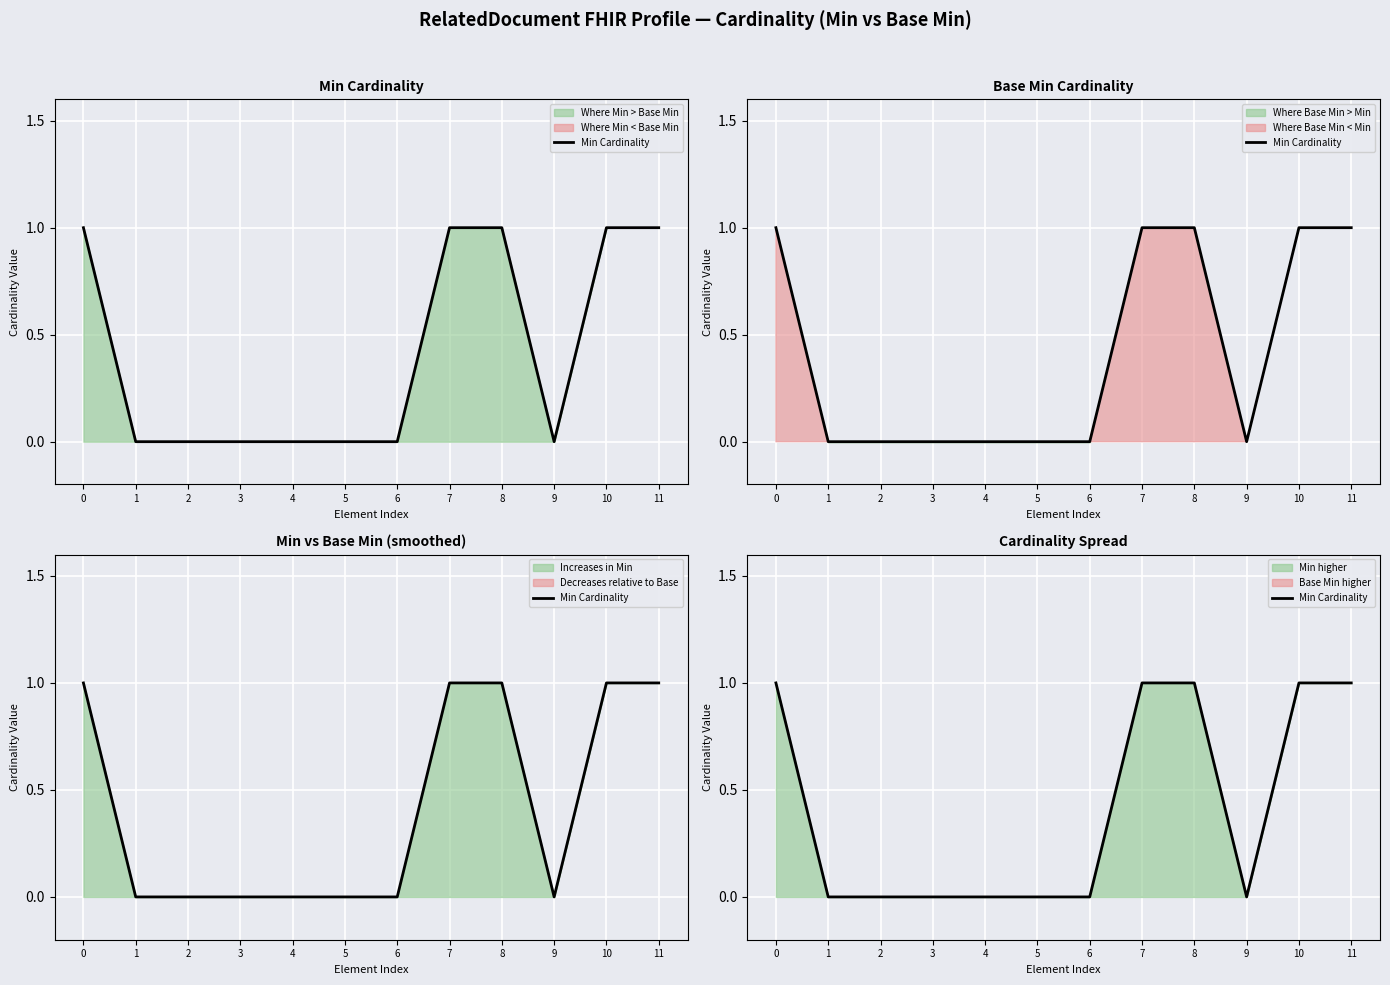

True or false: there are more than 2 points higher than both neighbors.

False